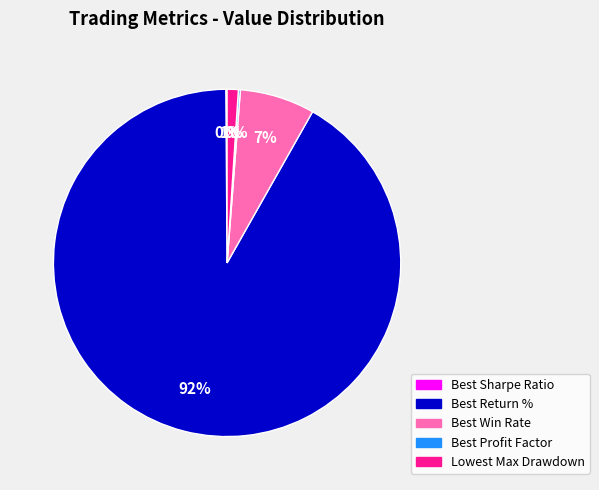

What is the largest slice in the pie chart?

Best Return %